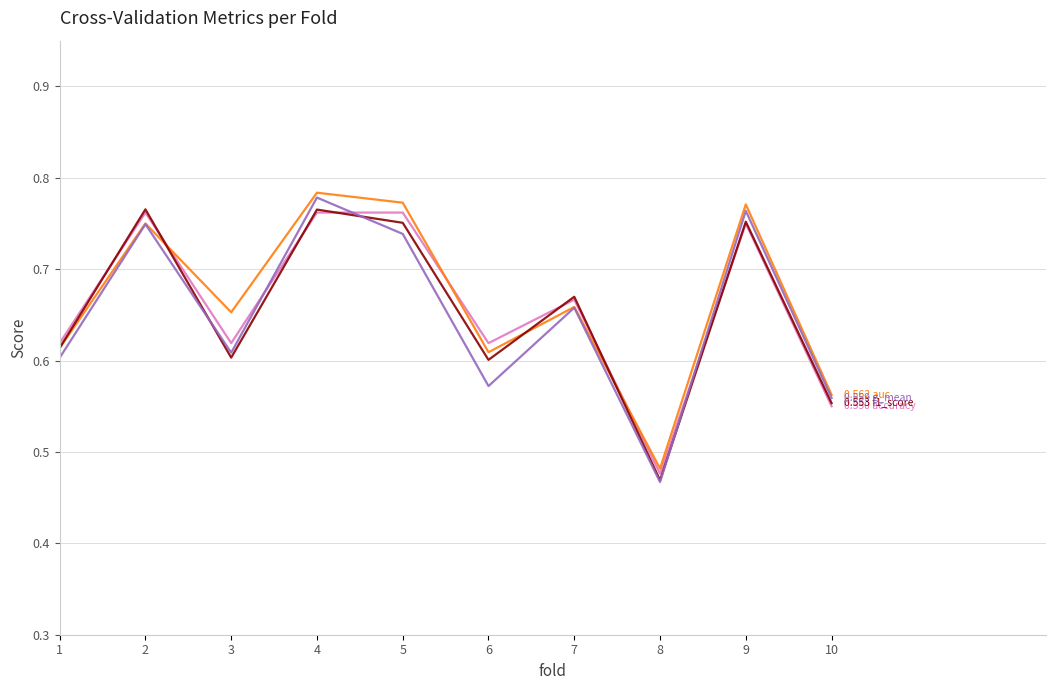

At which category does the chart reach its peak across all series?

4